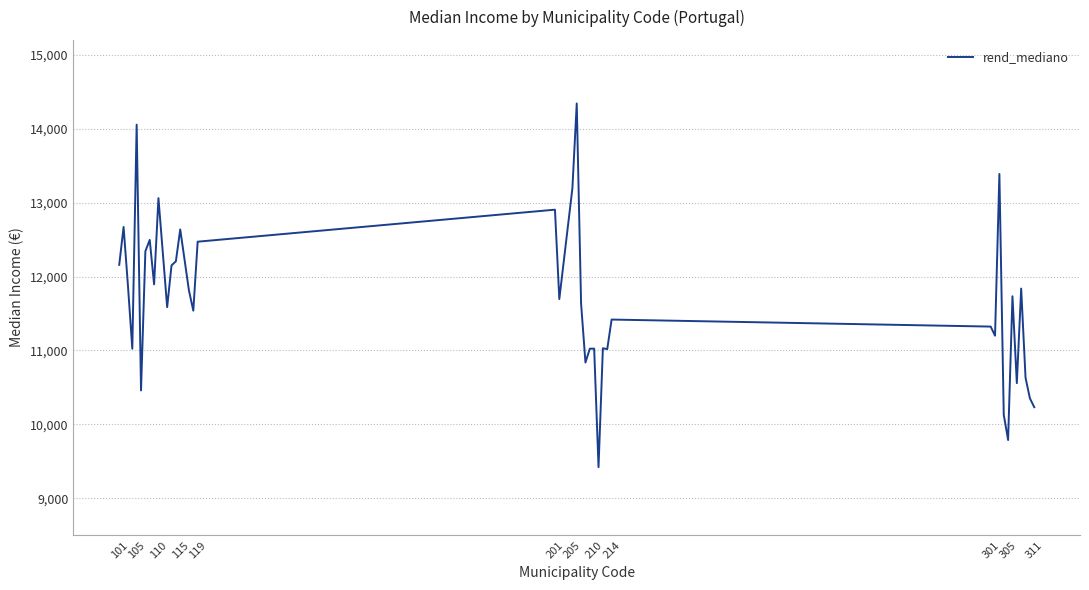

What is the smallest value displayed?

9422